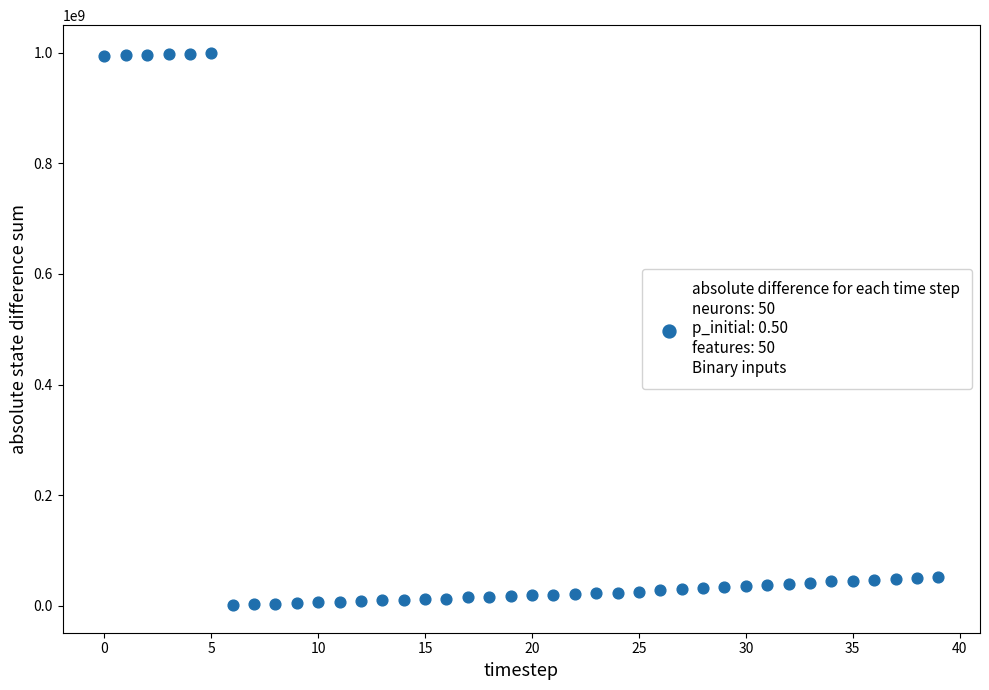

What is the range of Y values (max minus min)?

998426640